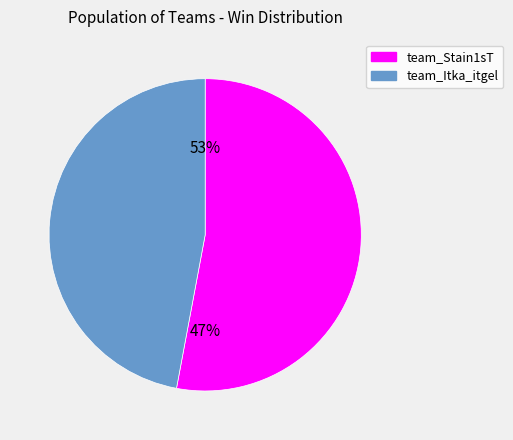

To the nearest percent, what is the difference between the largest and smallest slice percentages?

6%